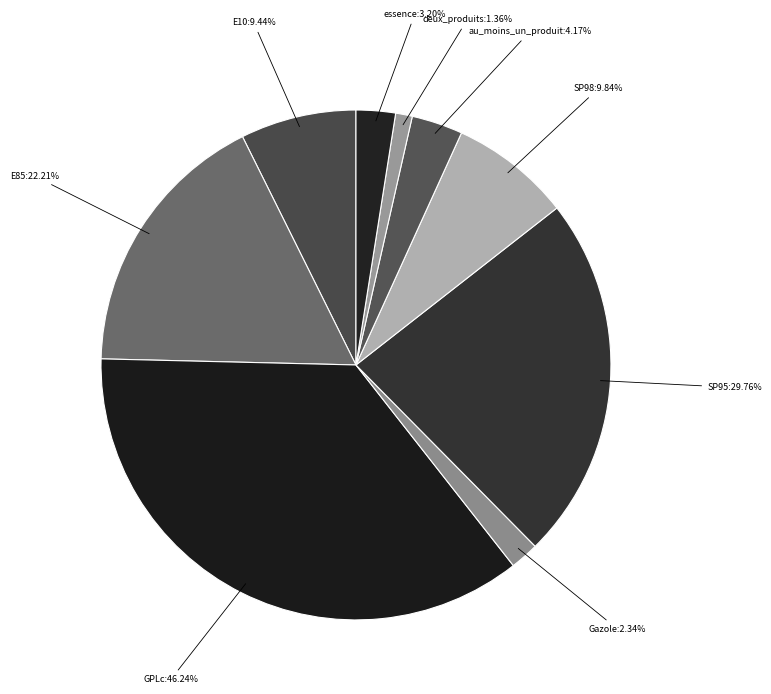

Is it true that au_moins_un_produit is 3% of the pie?

True